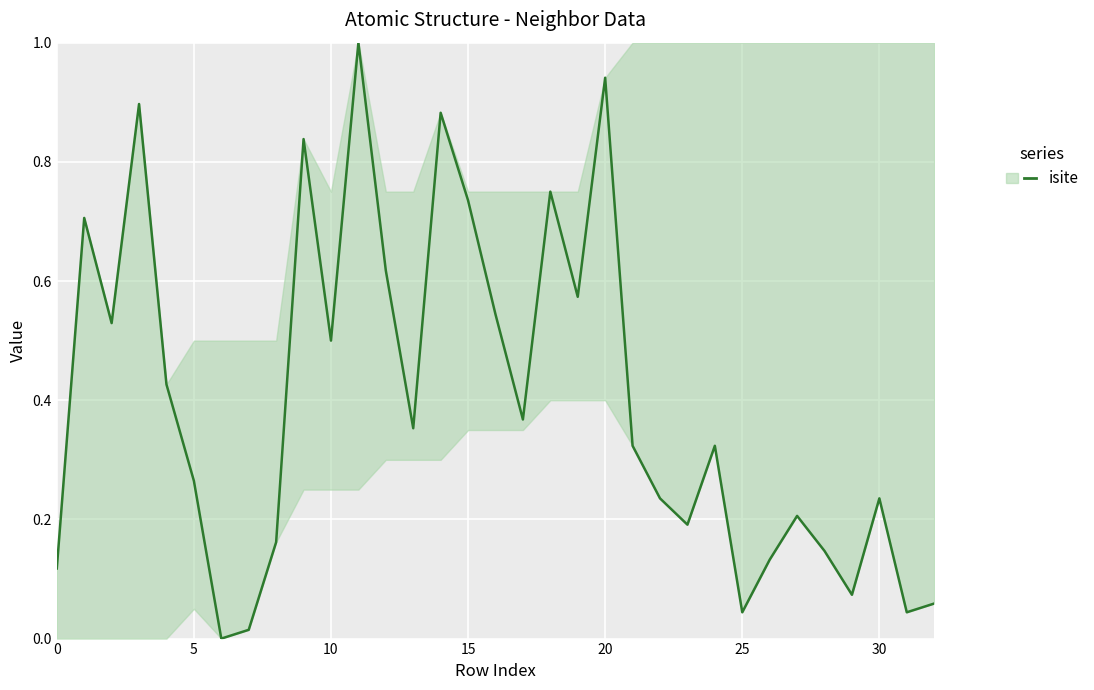

How many lines are shown in the chart?

1